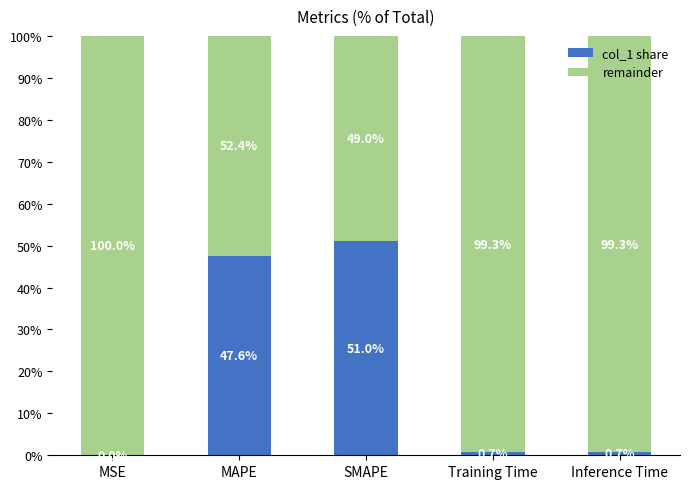

Read the col_1 share value at Training Time.

0.7